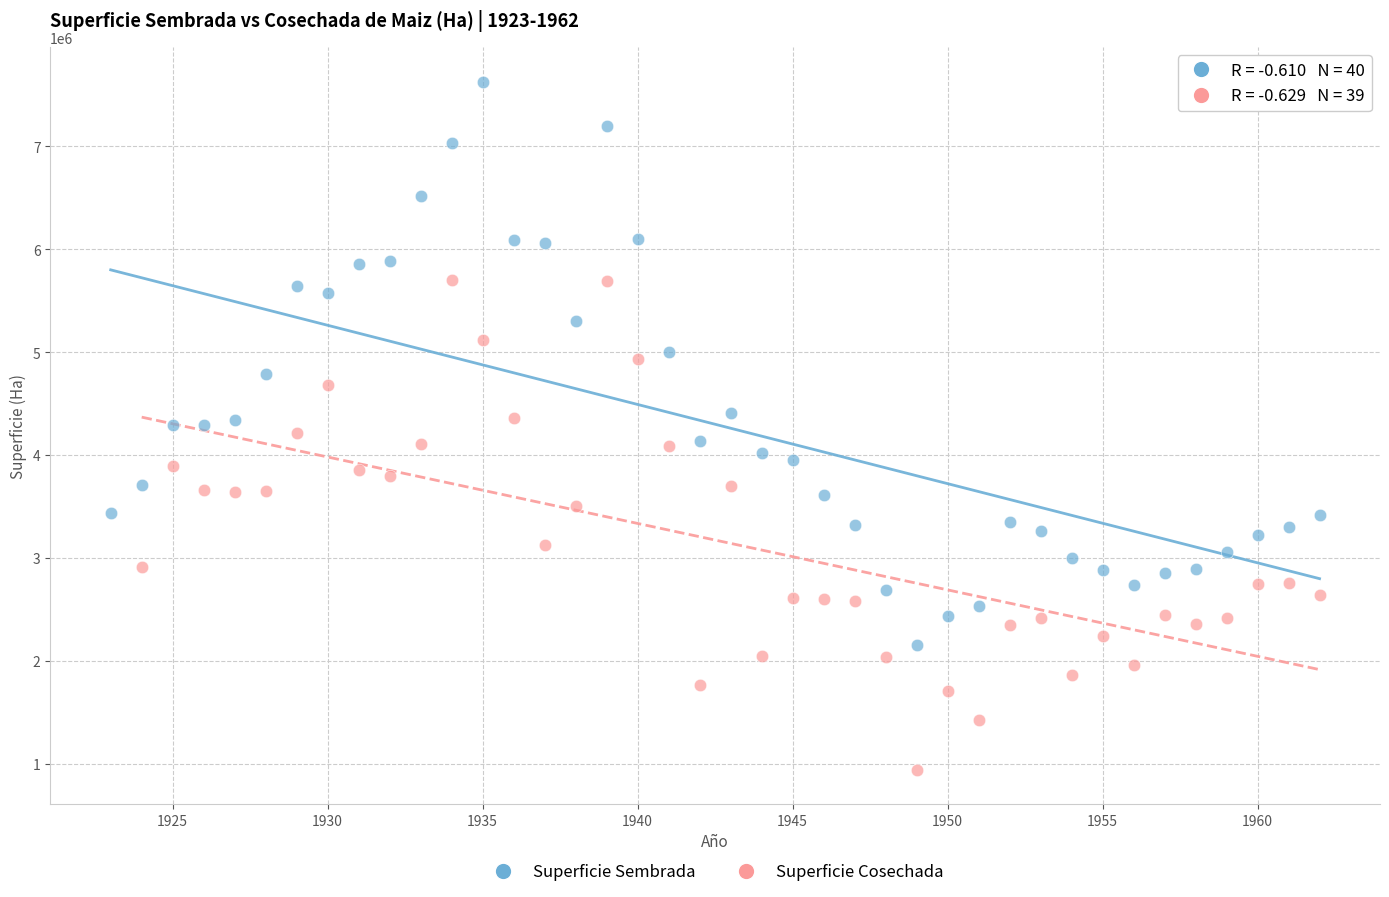

Which series reaches the maximum Y coordinate?

Superficie Sembrada